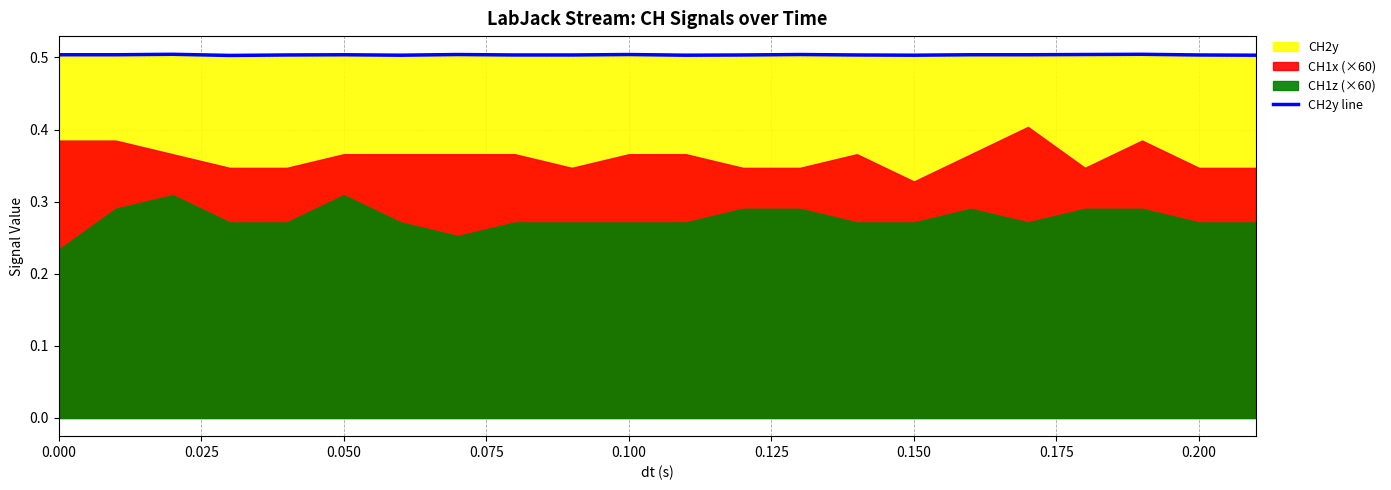

What is the maximum value for CH2y line?

0.5